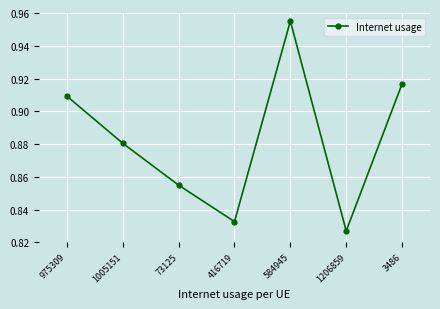

How many values are between 0 and 1?

7